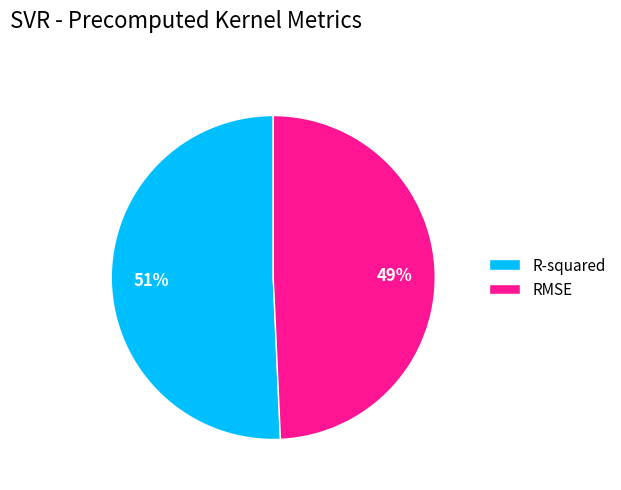

Which slice is the largest?

R-squared